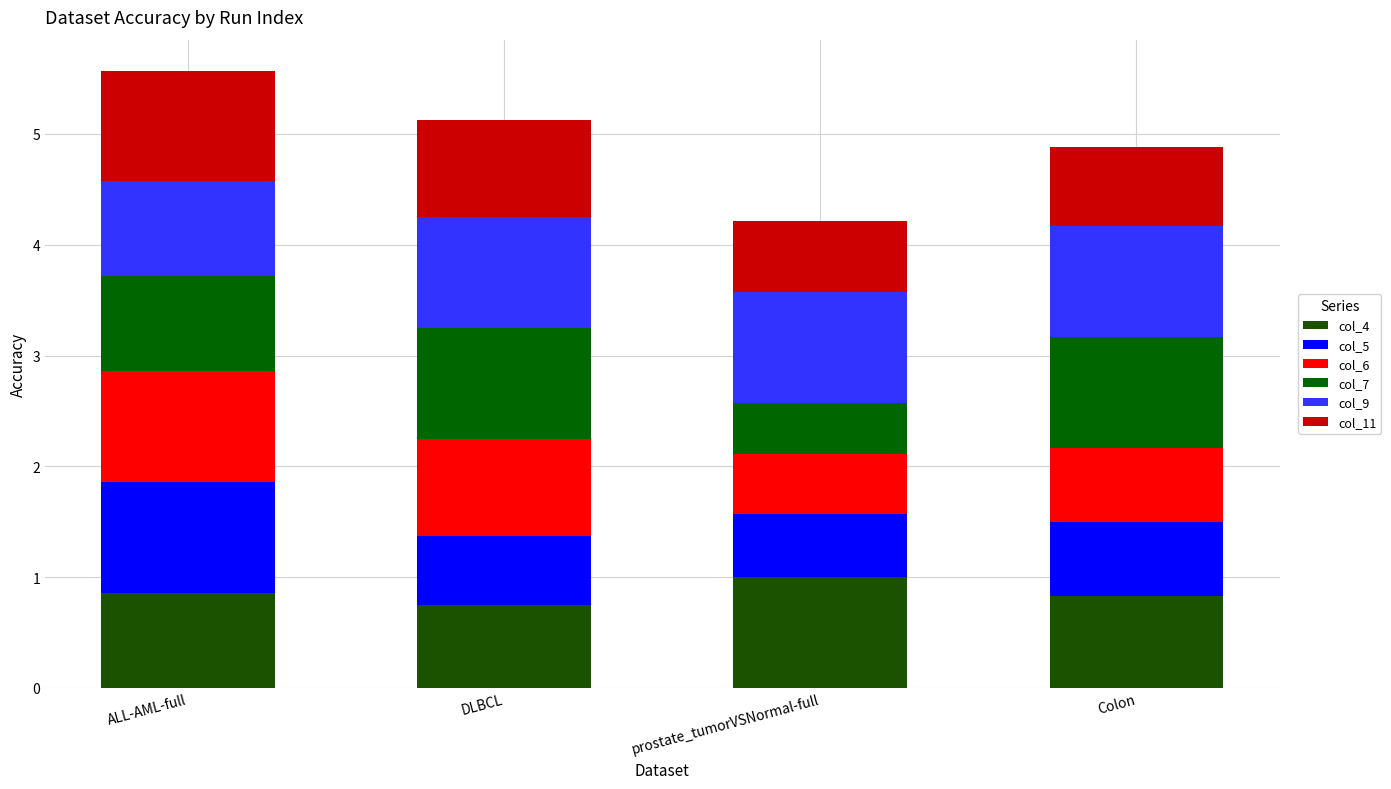

Are the bars grouped side by side (vs. stacked)?

No